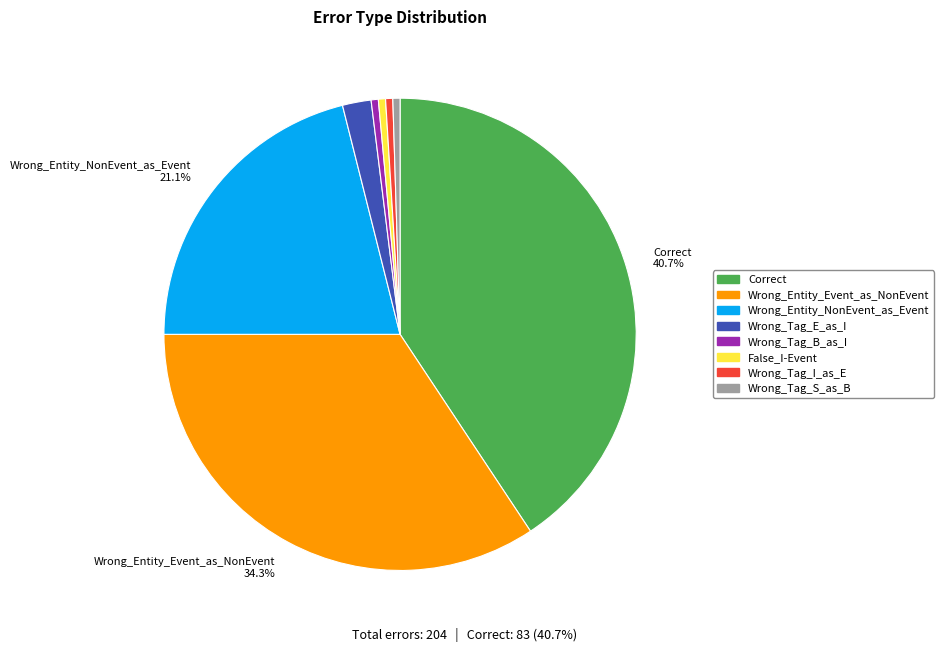

What is the largest slice in the pie chart?

Correct